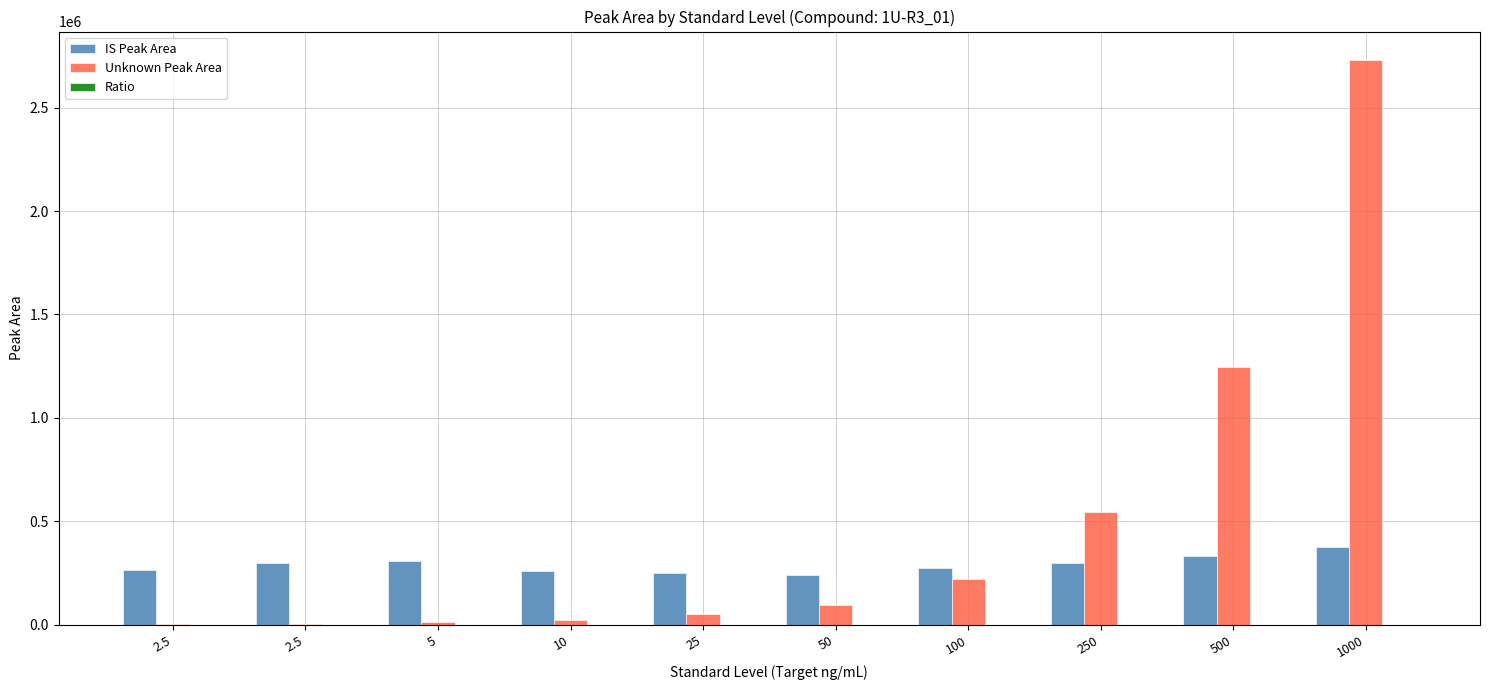

Which series has the largest range (max minus min)?

Unknown Peak Area